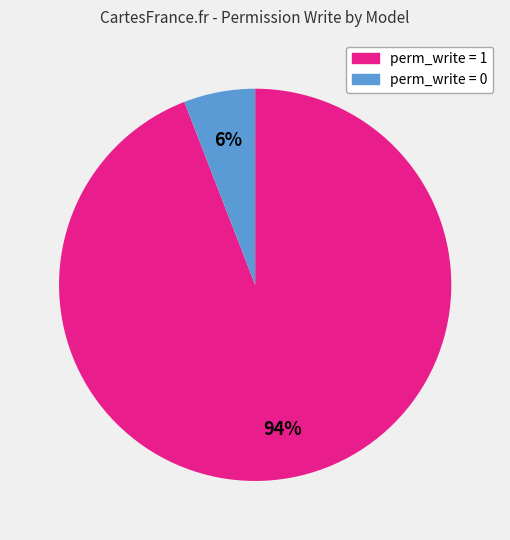

Is there any slice that represents more than half of the pie?

Yes